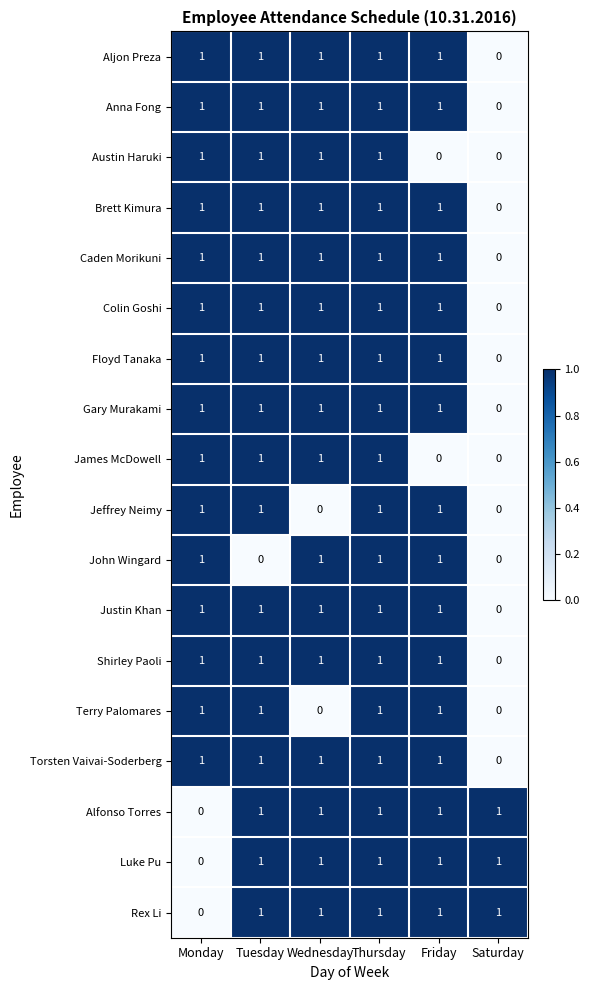

The value of Terry Palomares at Tuesday is 0. True or false?

False